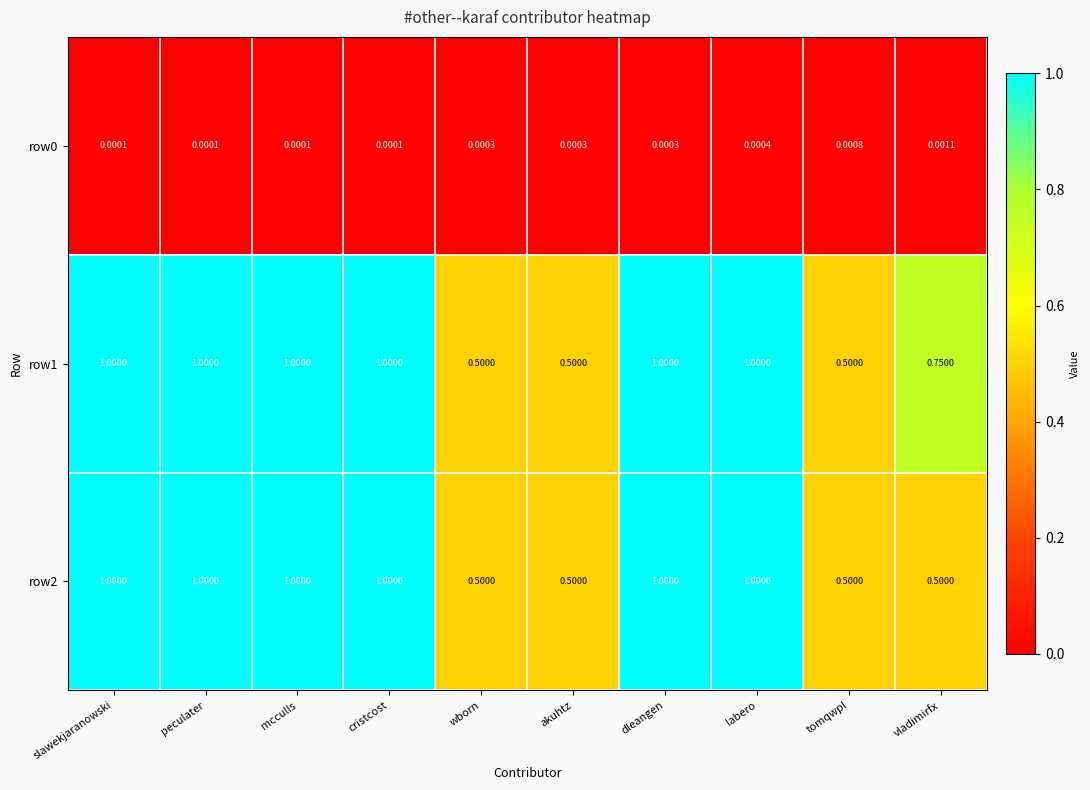

At which category is the sum across all series the highest?

labero